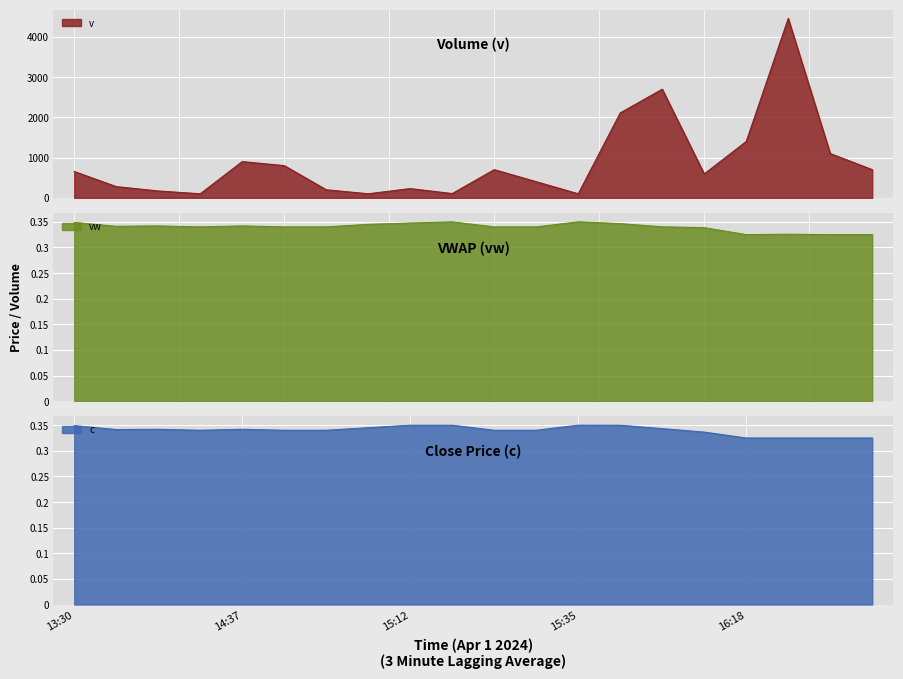

Count the number of data series in this chart.

3